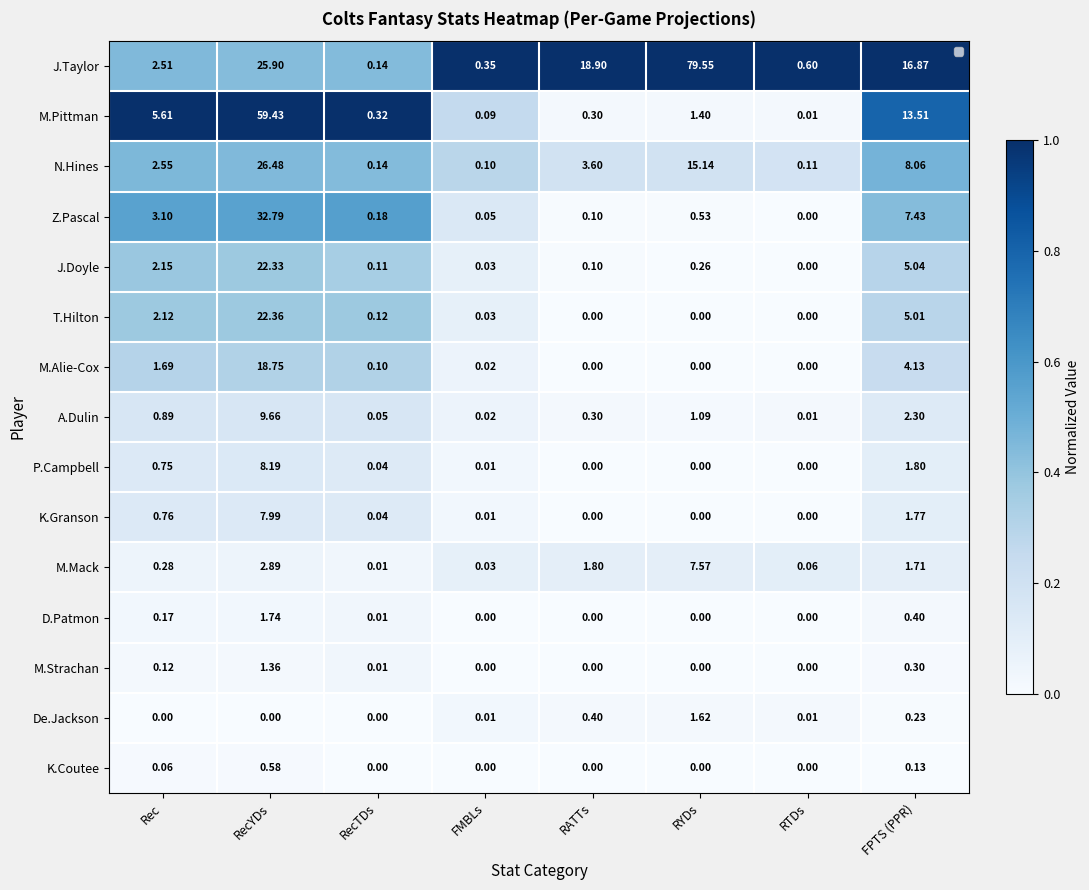

Which series changed the most between RecTDs and RATTs?

M.Pittman